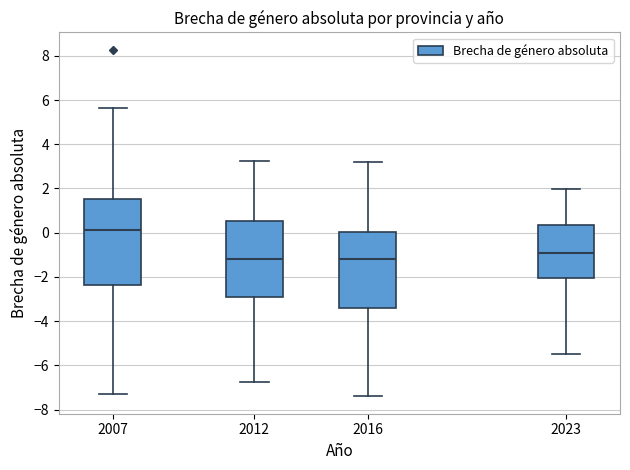

Which box's median line is the highest?

2007